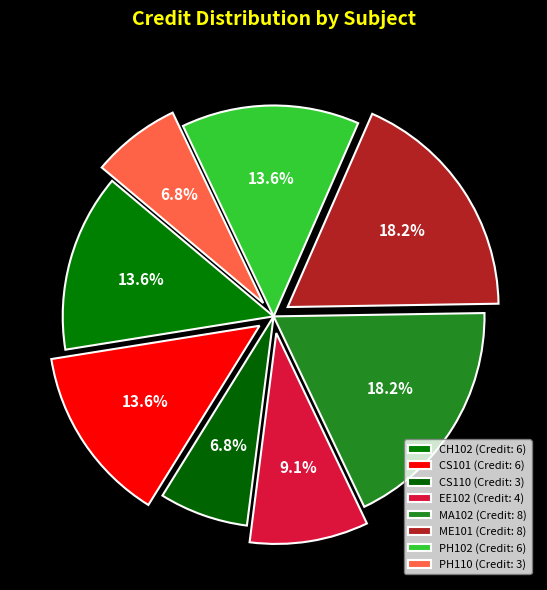

What is the total percentage of EE102 and CH102?

22.7%